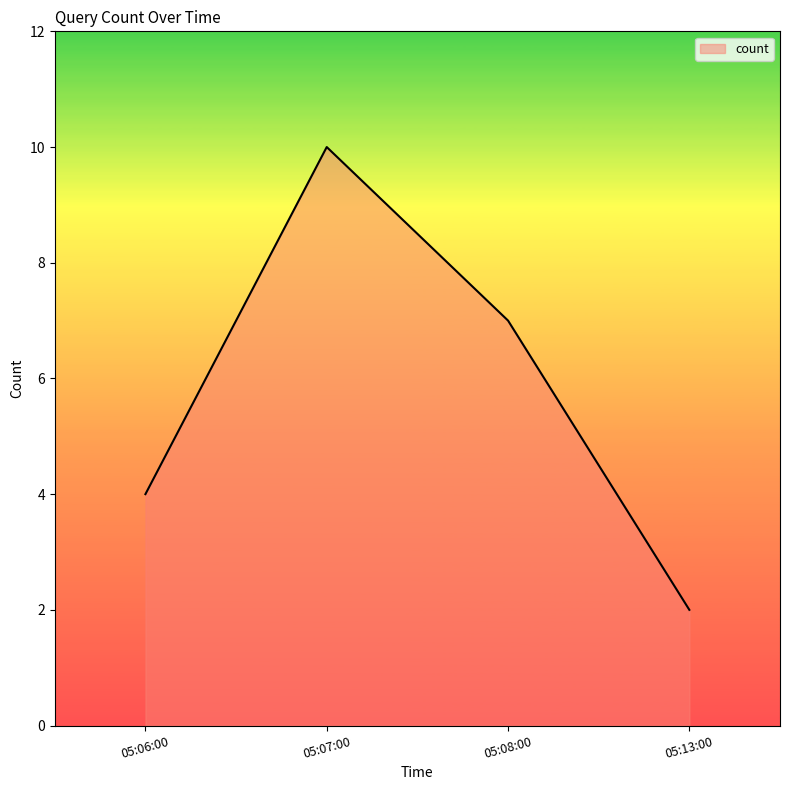

What position from the left is 05:06:00?

1